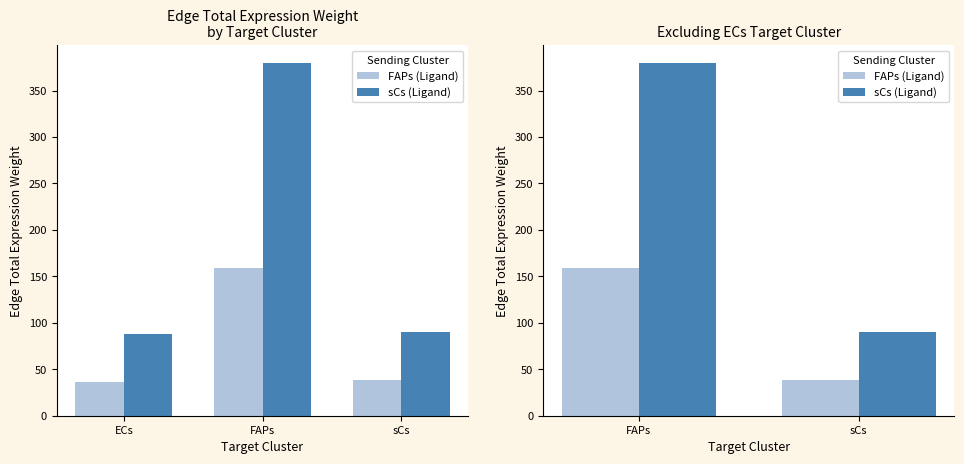

Which label corresponds to the smallest value in the chart?

sCs